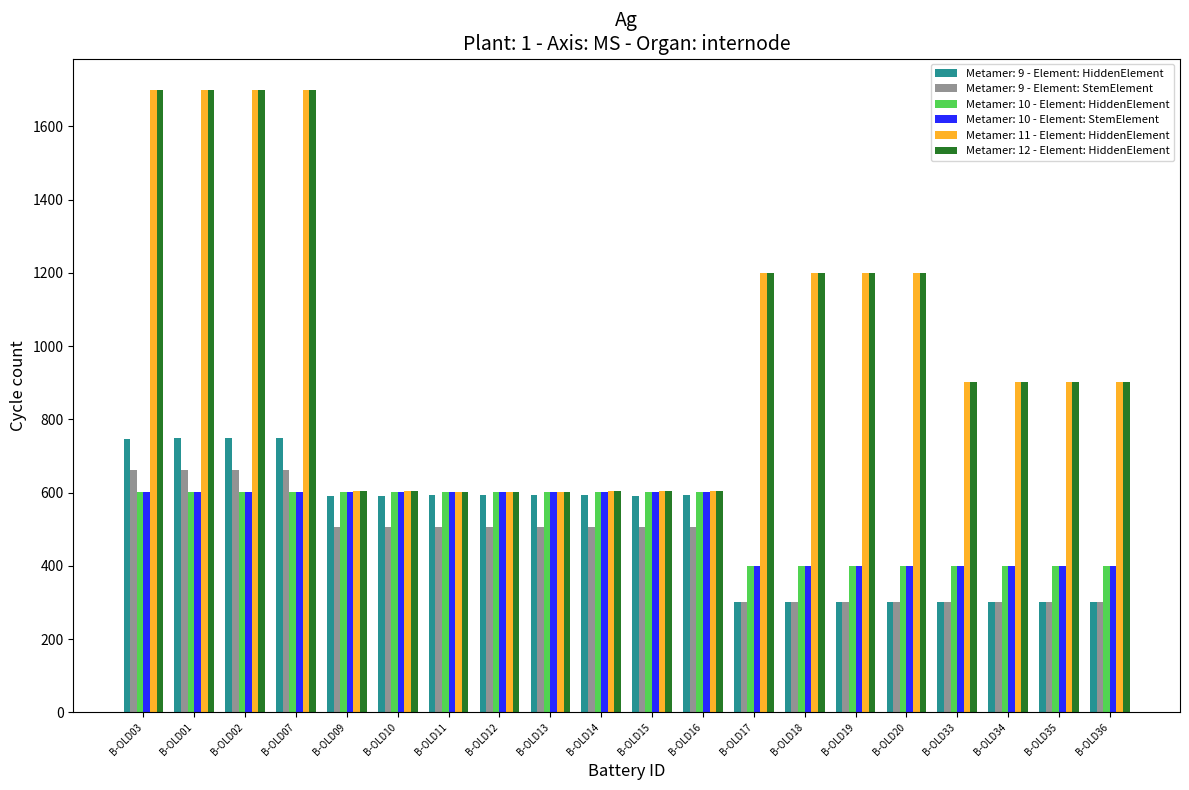

The value of Metamer: 11 - Element: HiddenElement at B-OLD36 is 901. True or false?

True